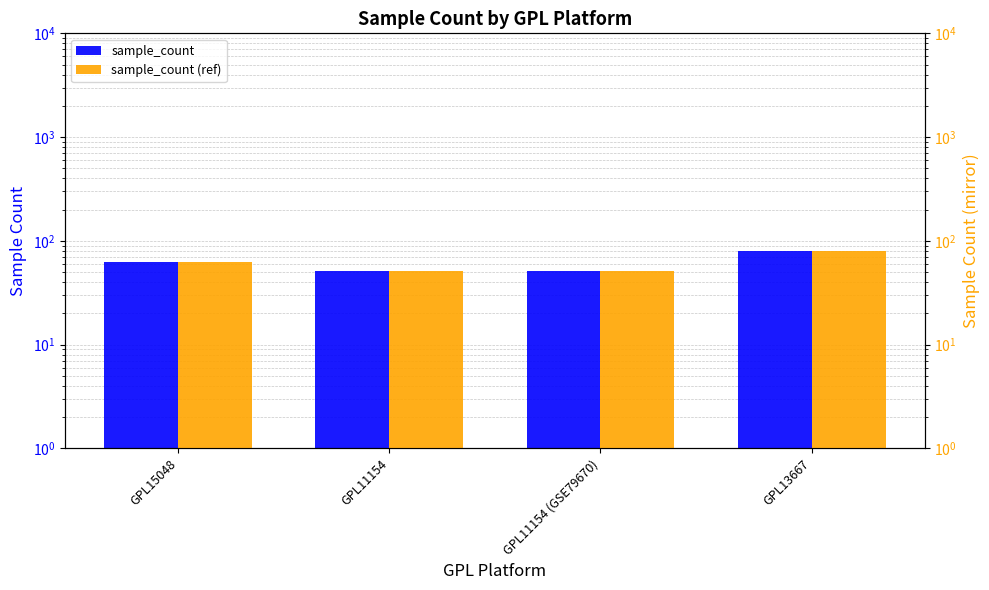

What is the difference between the maximum and minimum values in the sample_count series?

29